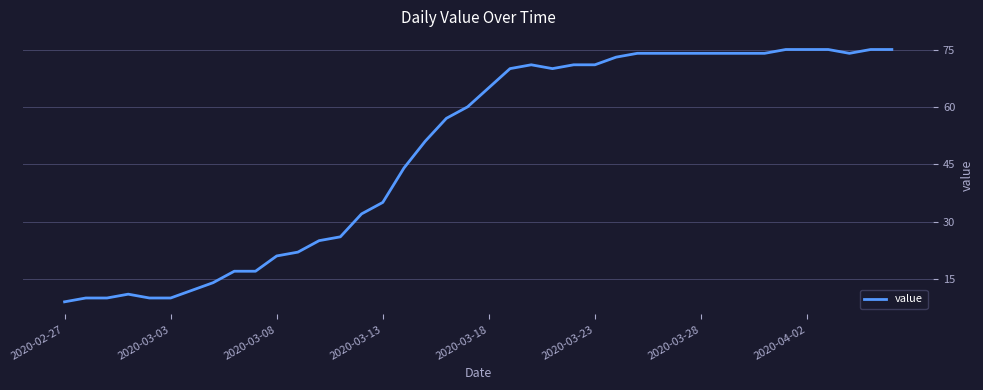

What is the smallest value displayed?

9